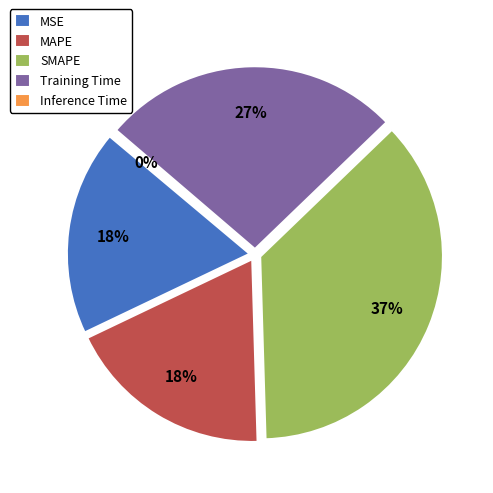

Does SMAPE account for over 50% of the chart?

No